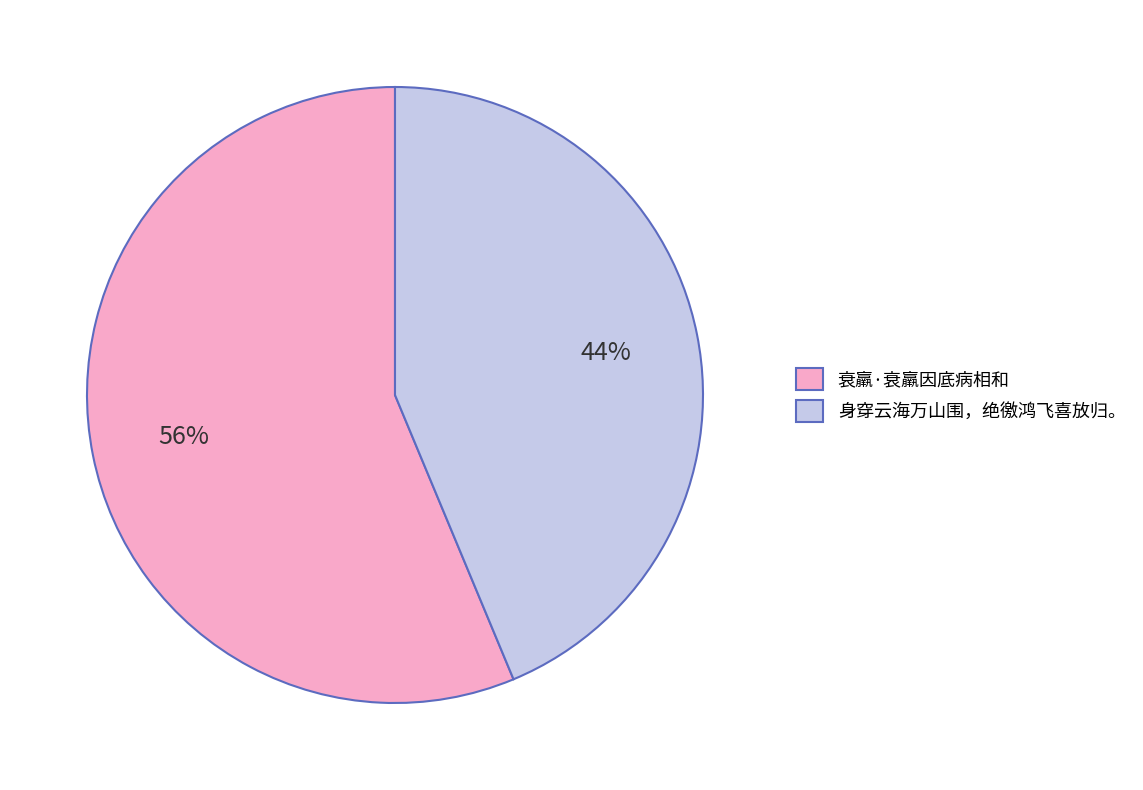

Which slice is the smallest?

身穿云海万山围，绝徼鸿飞喜放归。